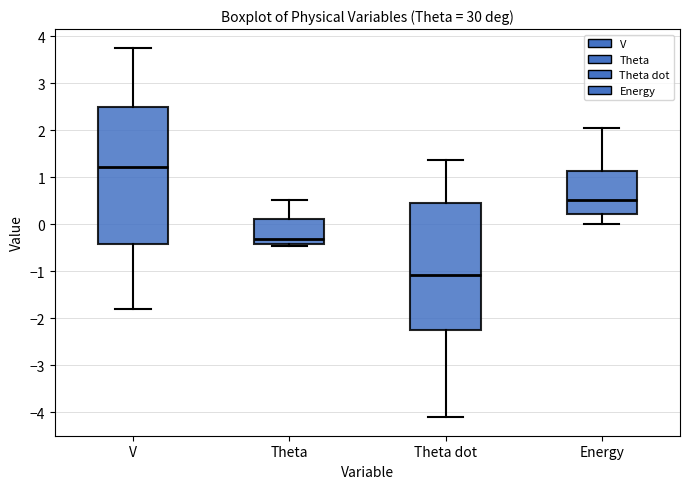

Reading left to right, transcribe this box plot: for each box, give where its median line is, the range the box spans, and where its two whiskers end, as read against the y-axis. The values are not printed on the chart, so give them approximately, as read against the axis.

V: median 1.2, box -0.4 to 2.5, whiskers -1.8 to 3.8
Theta: median -0.3, box -0.4 to 0.1, whiskers -0.5 to 0.5
Theta dot: median -1.1, box -2.3 to 0.4, whiskers -4.1 to 1.4
Energy: median 0.5, box 0.2 to 1.1, whiskers 0.0 to 2.1